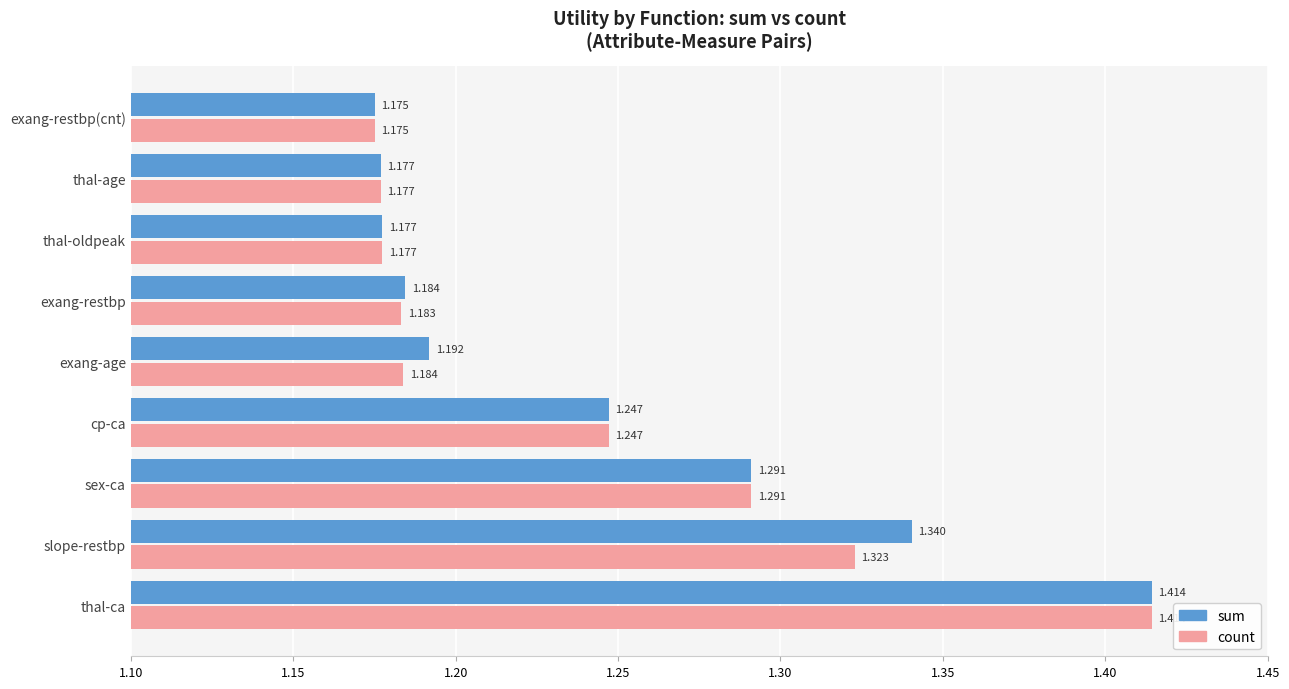

At which label is sum closest to 1?

exang-restbp(cnt)